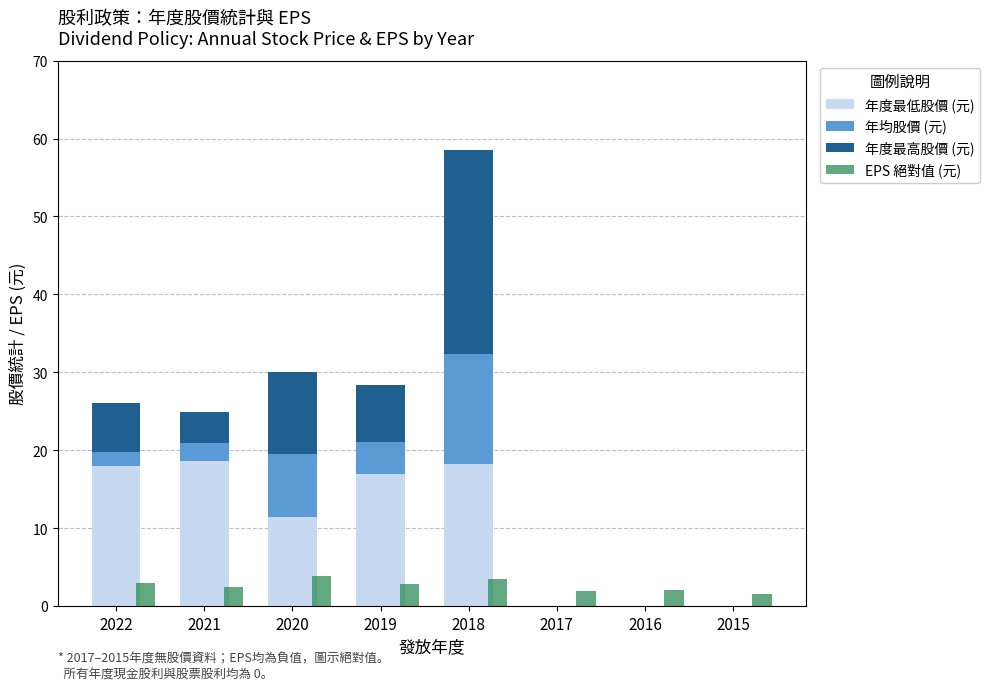

What is the difference between the EPS 絕對值 (元) values at 2022 and 2021?

0.5